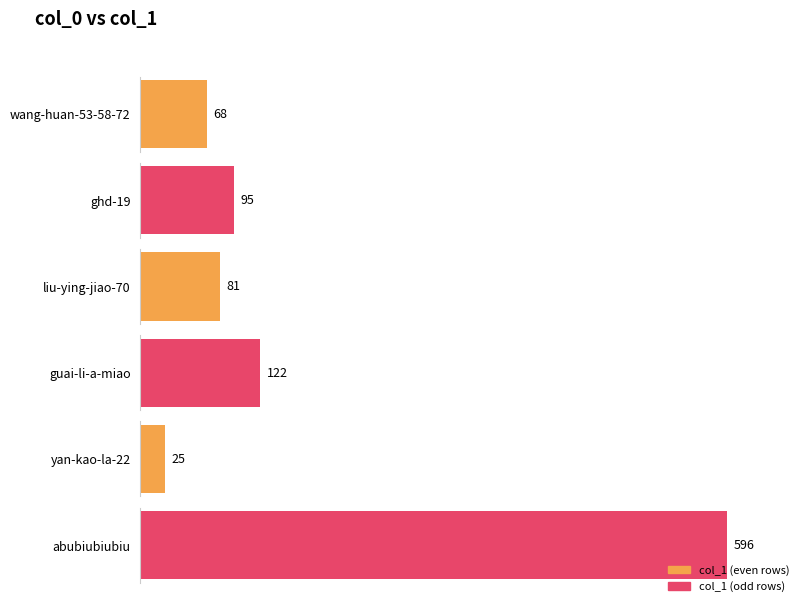

Where does the data first go above 95?

guai-li-a-miao